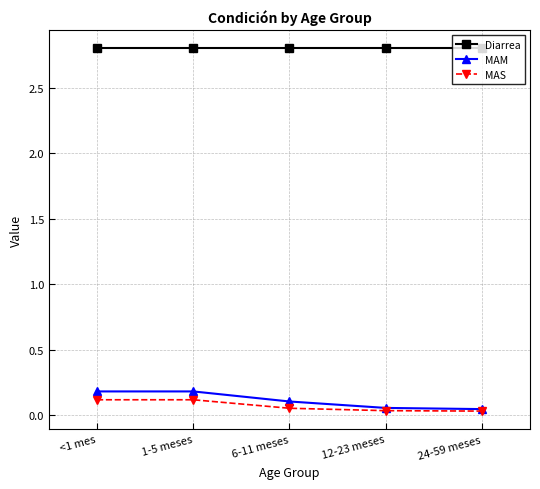

Which series has the widest spread of values?

MAM